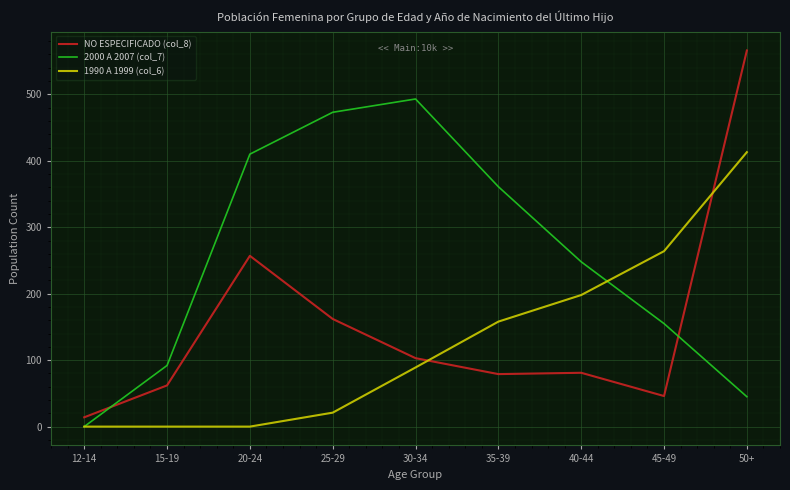

Where is NO ESPECIFICADO (col_8) nearest to the value 290?

20-24